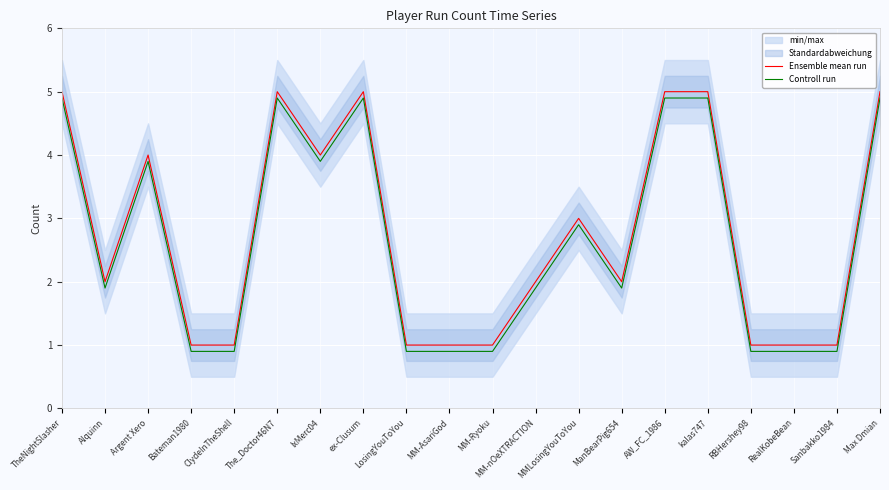

The value of Controll run at The_Doctor46N7 is 4.9. True or false?

True